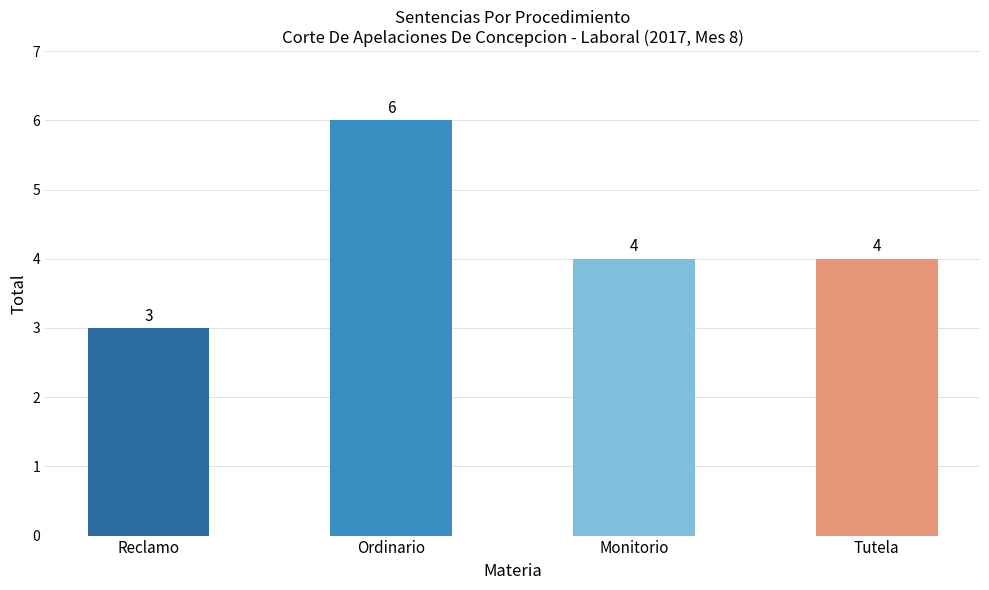

What position from the left is Tutela?

4